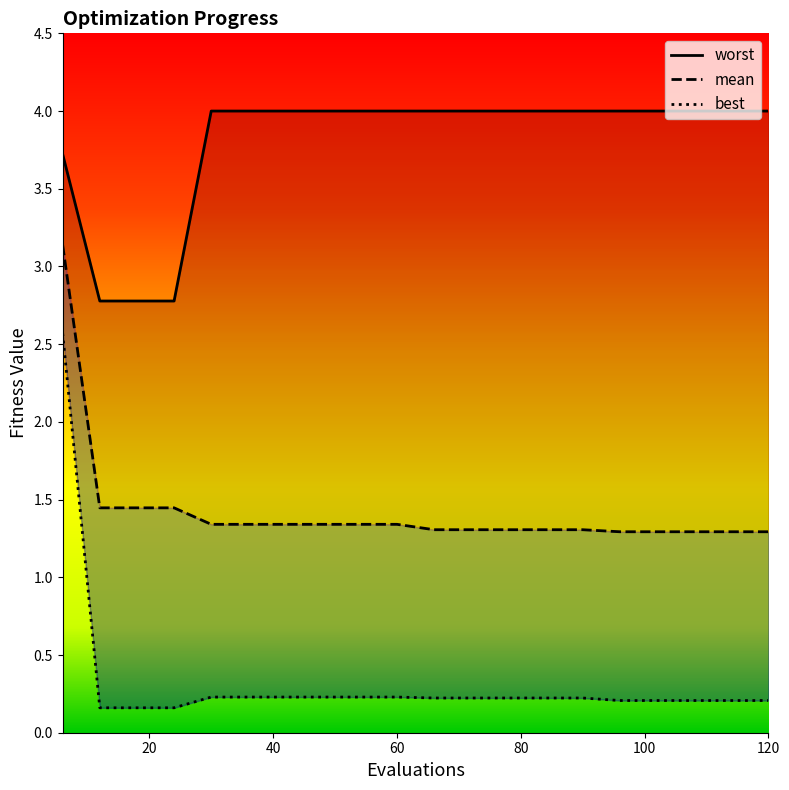

True or false: mean and worst cross at least once.

False